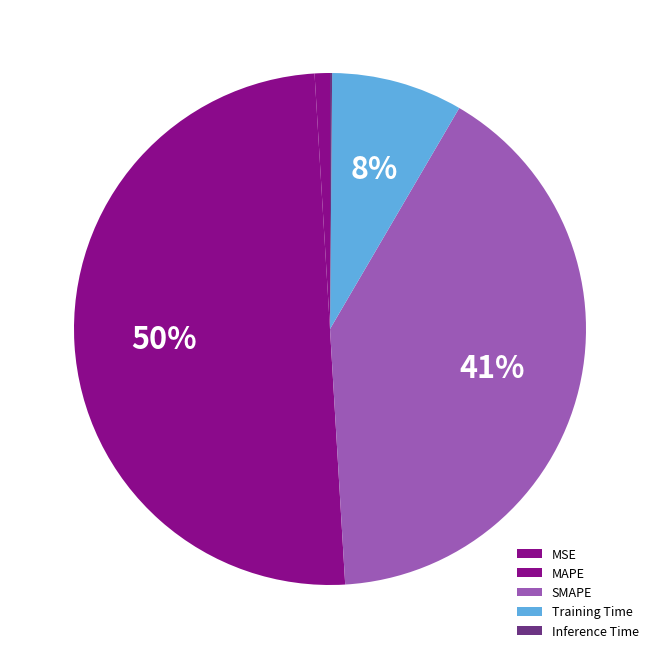

Which category has the biggest portion of the pie?

MAPE